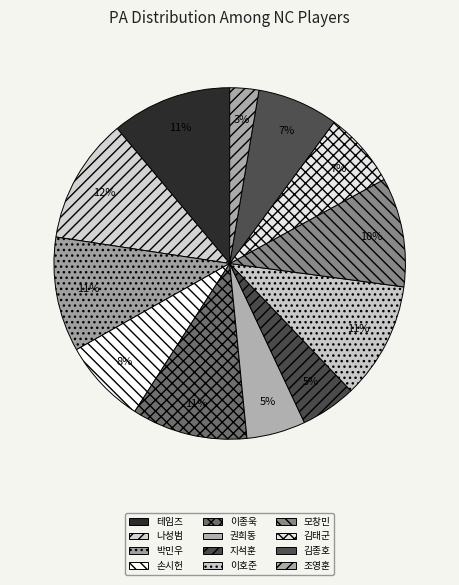

Does any single category account for the majority?

No